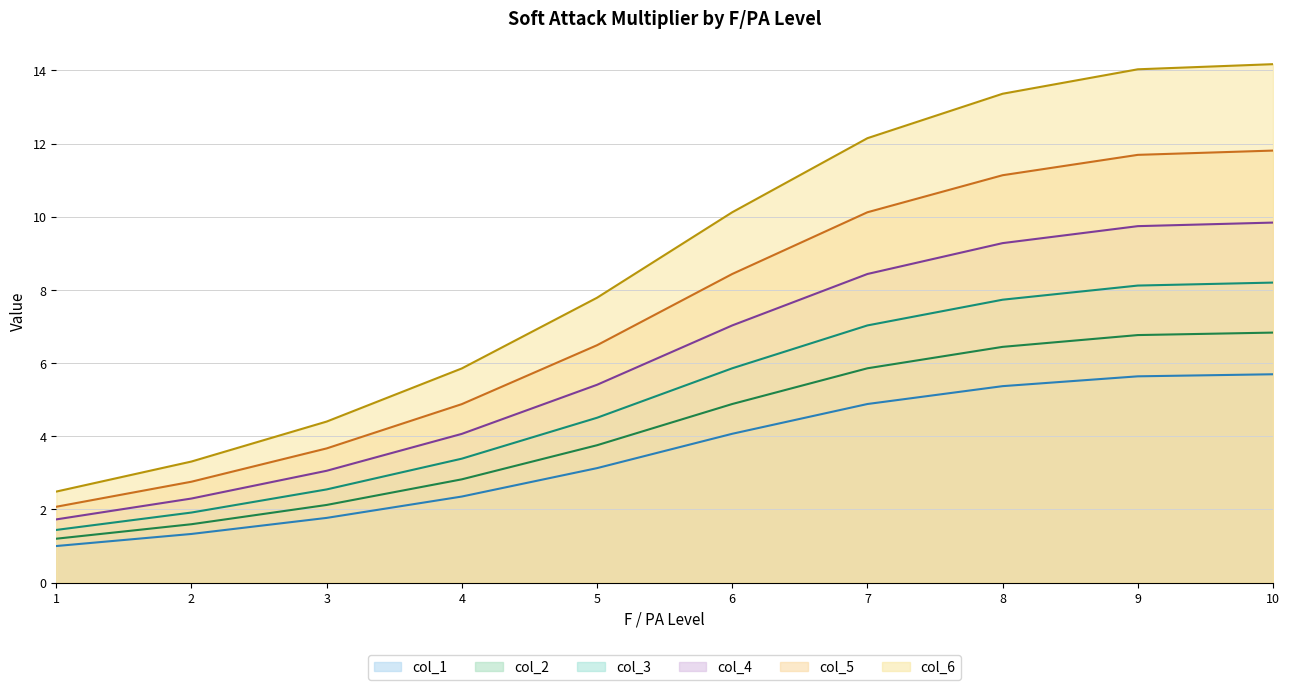

At which category is the sum across all series the highest?

10